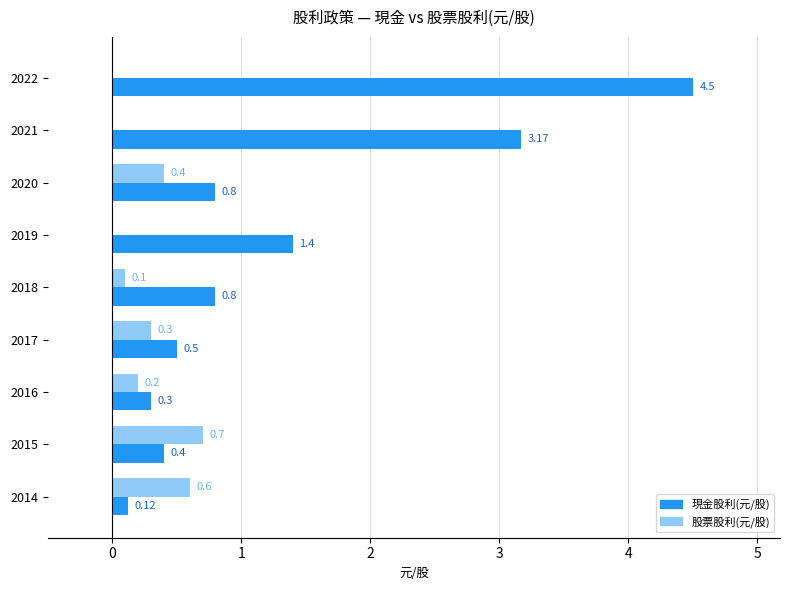

What is the sum of all 股票股利(元/股) values?

2.3